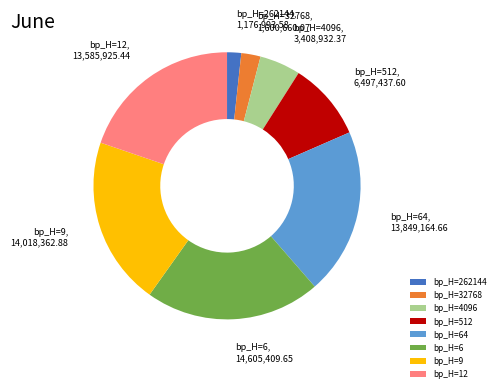

Is there any slice that represents more than half of the pie?

No